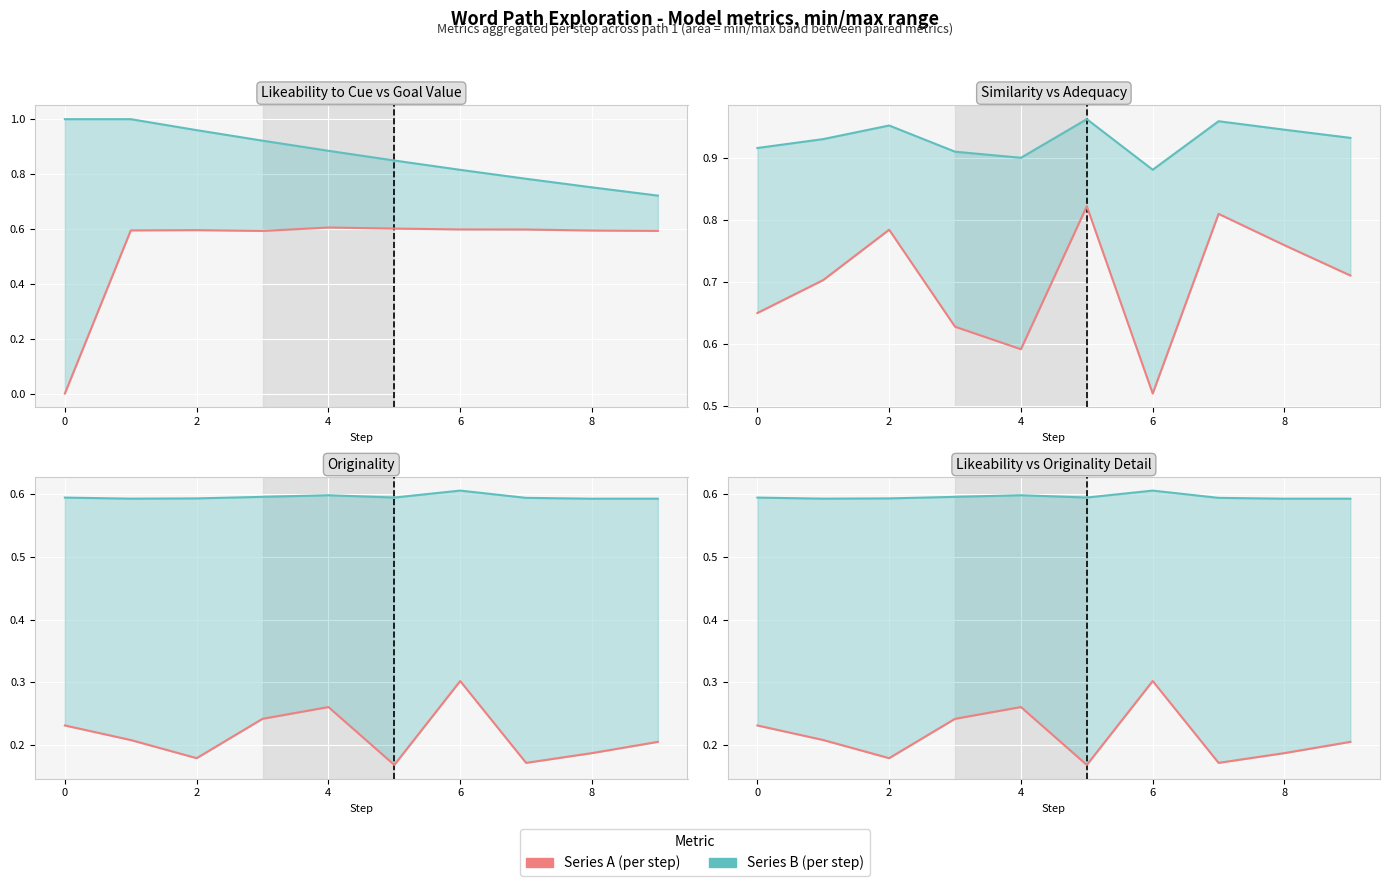

True or false: Adequacy and Likeability to cue cross at least once.

False